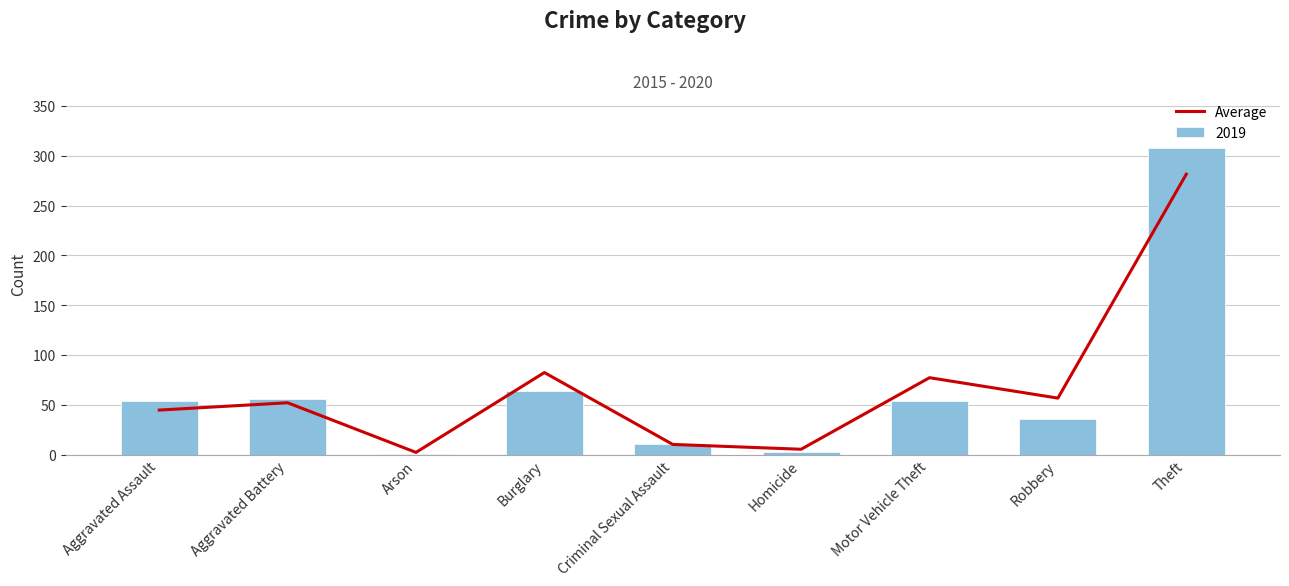

True or false: the data shows 82.3 at Burglary.

True